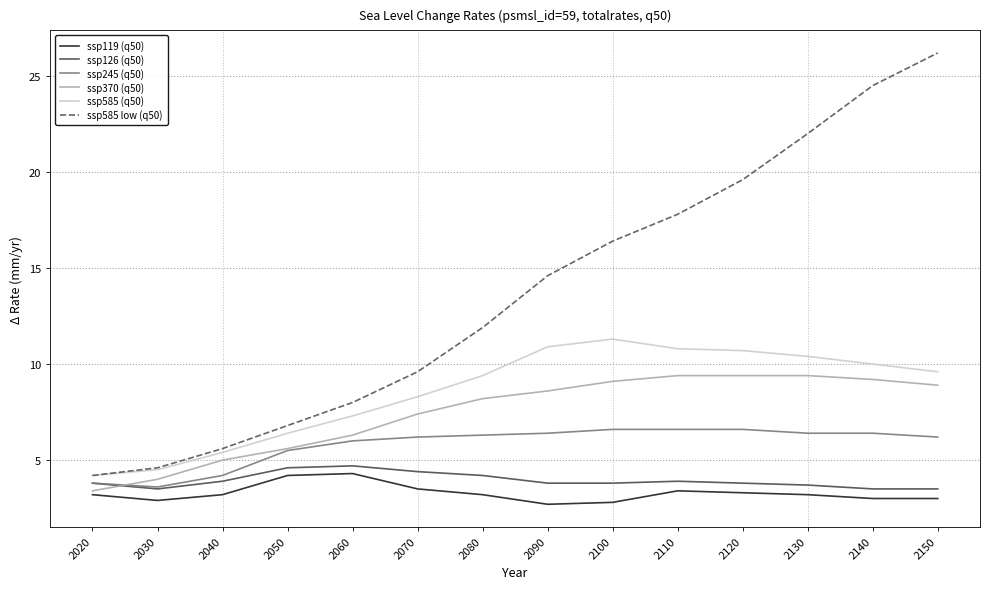

What is the maximum value shown in the chart?

26.2